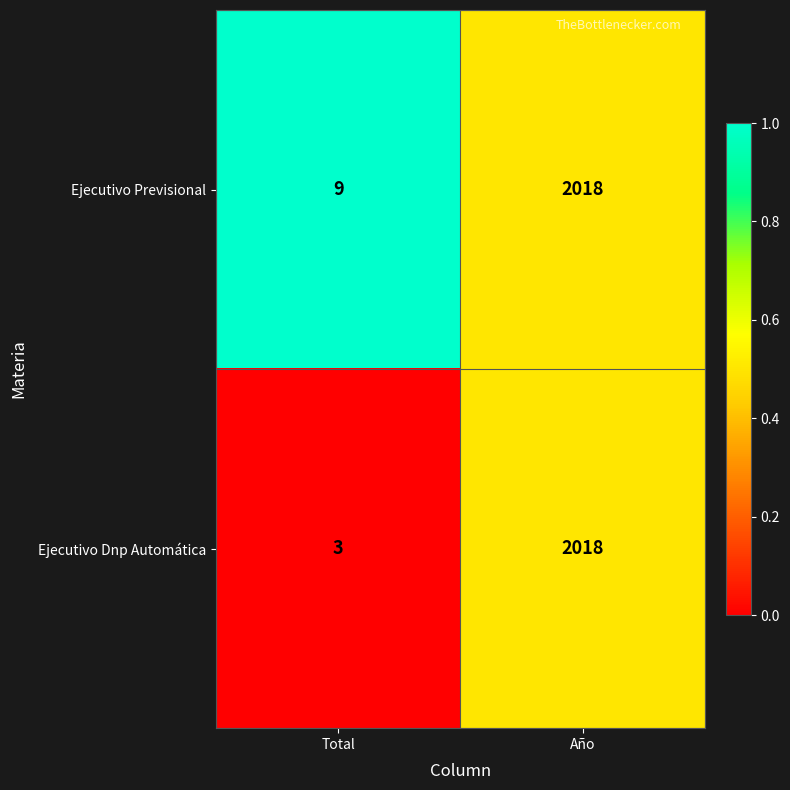

Which series has the largest total across all categories?

Ejecutivo Previsional